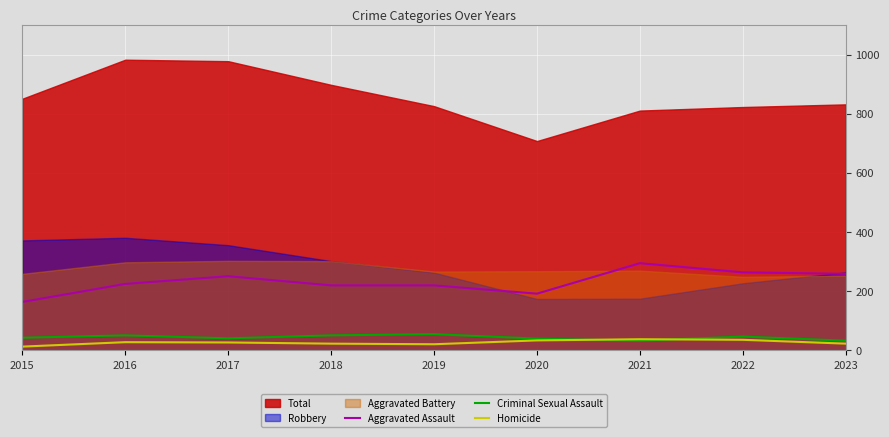

Is the value of Criminal Sexual Assault at 2020 greater than the value of Aggravated Assault at 2016?

No